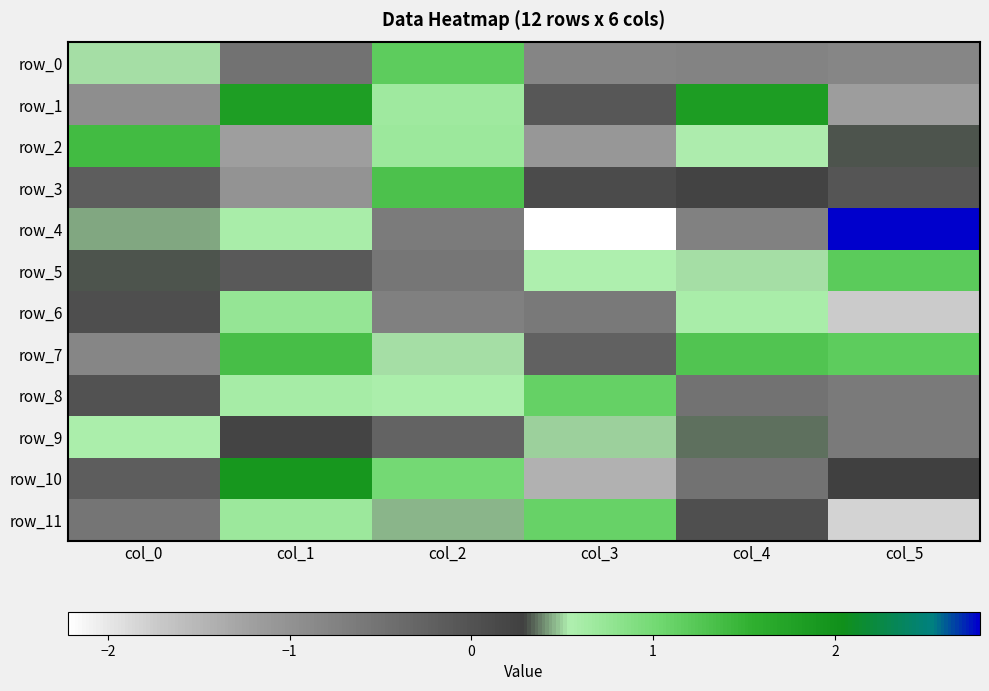

The value of row_2 at col_3 is -0.2. True or false?

False